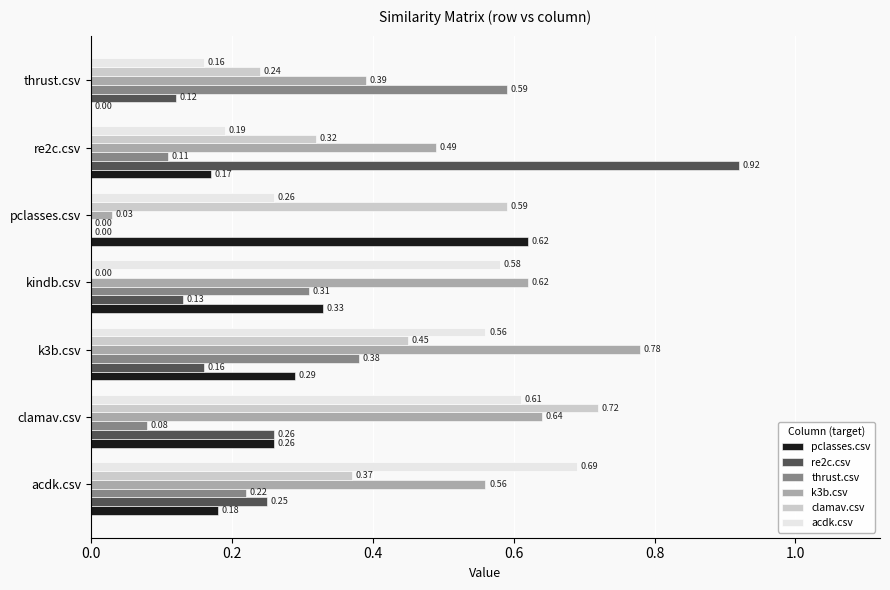

Which category has the highest value in the acdk.csv series?

acdk.csv